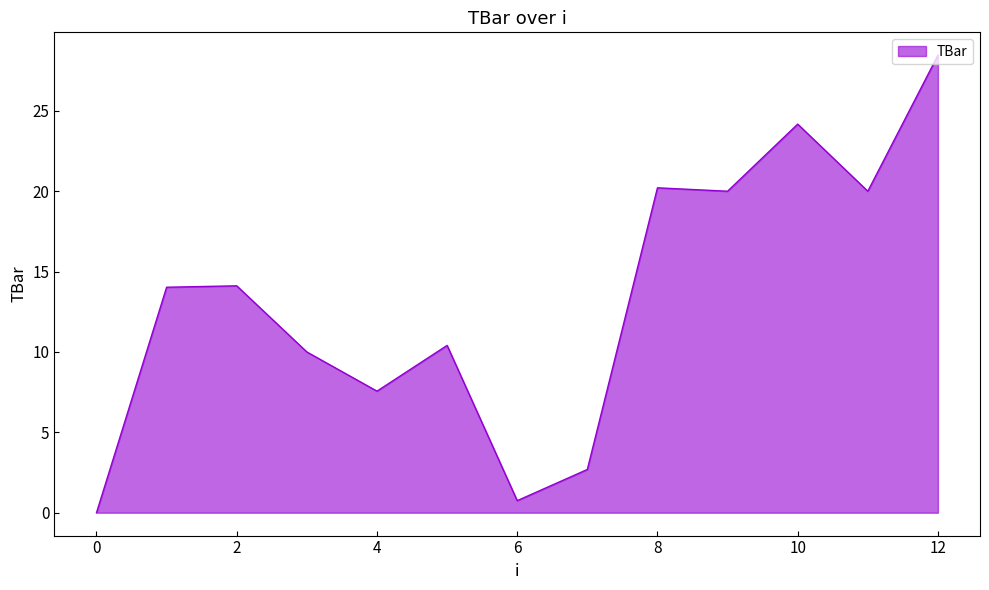

What is the difference between the maximum and minimum values?

28.5